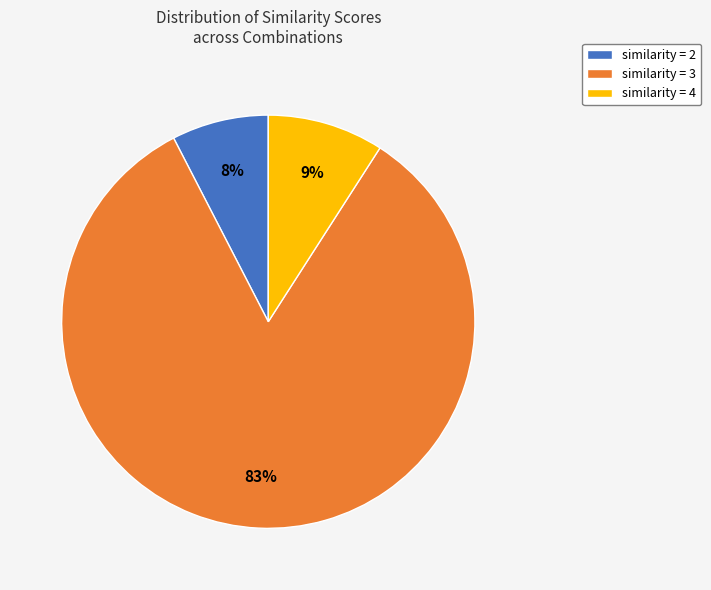

Between similarity = 3 and similarity = 2, which is larger?

similarity = 3